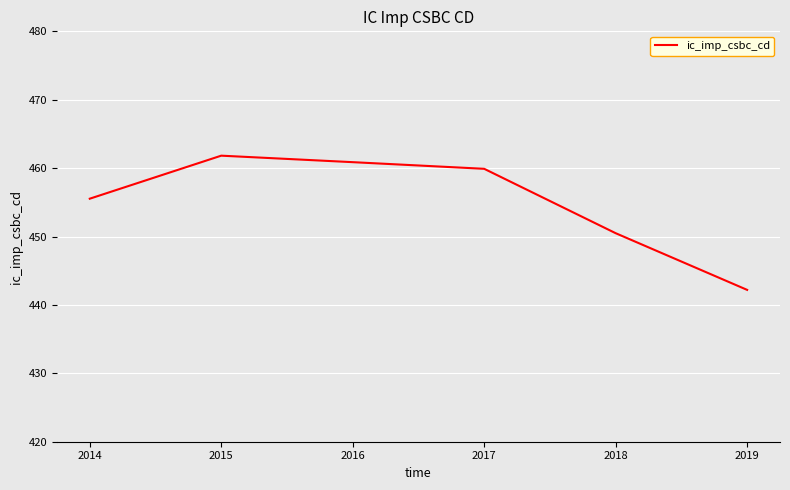

Does the chart have visible grid lines?

Yes